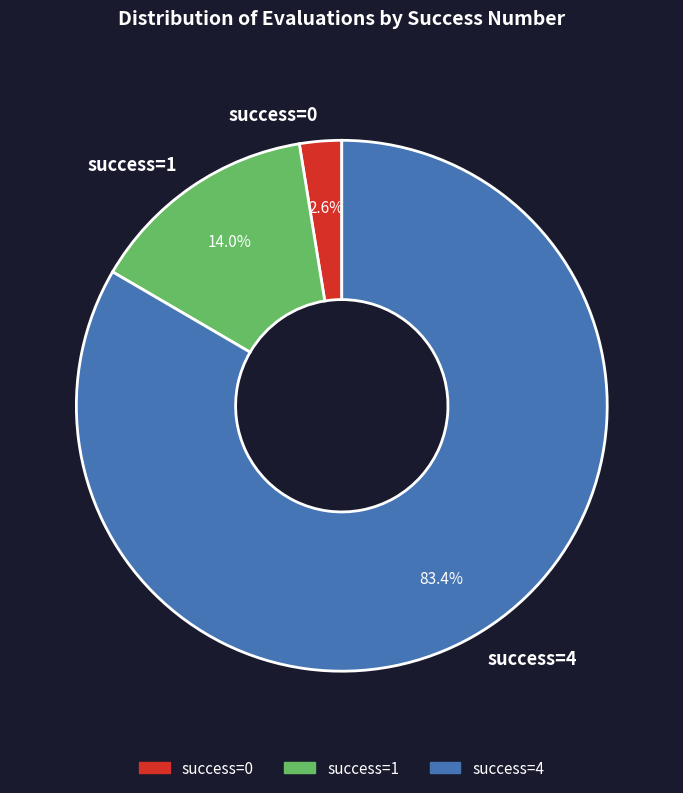

Is there any slice that represents more than half of the pie?

Yes